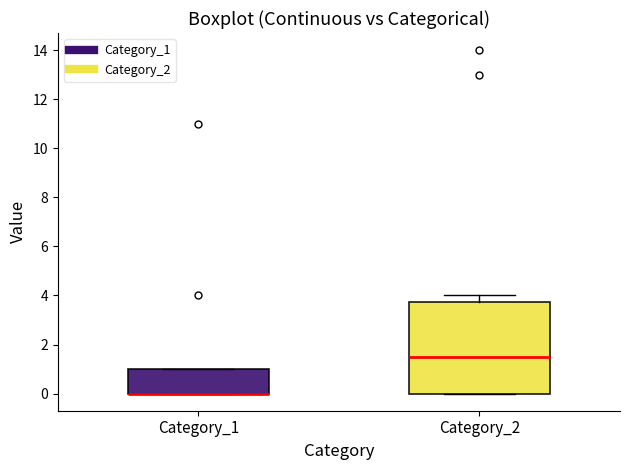

Reading left to right, transcribe this box plot: for each box, give where its median line is, the range the box spans, and where its two whiskers end, as read against the y-axis. The values are not printed on the chart, so give them approximately, as read against the axis.

Category_1: median 0.0 (drawn on the box's lower edge), box 0.0 to 1.0, whiskers 0.0 to 1.0
Category_2: median 1.6, box 0.0 to 3.8, whiskers 0.0 to 4.0